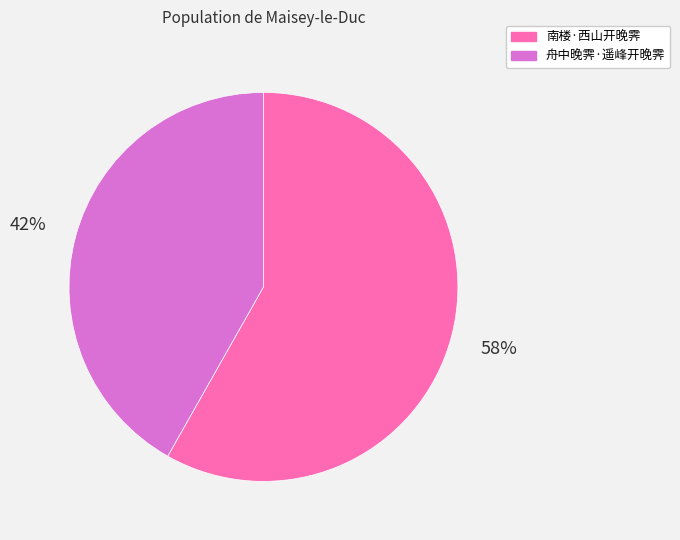

Do 南楼·西山开晚霁 and 舟中晚霁·遥峰开晚霁 together represent more than half of the pie?

Yes